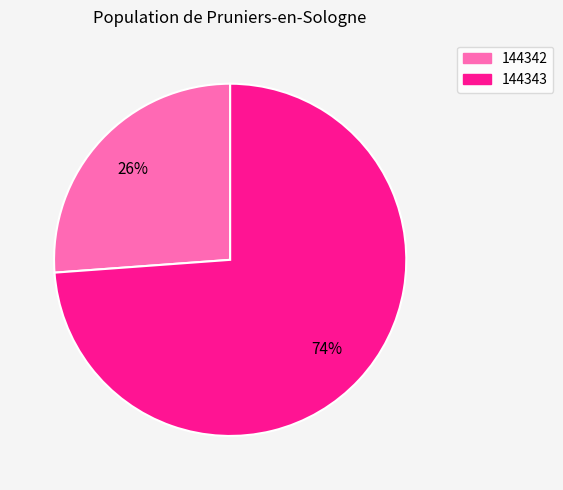

Combined, do 144343 and 144342 account for over 50%?

Yes